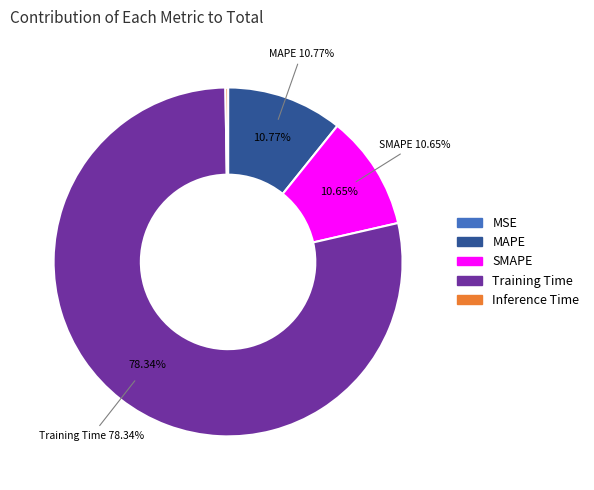

Is it true that Training Time is 78% of the pie?

True